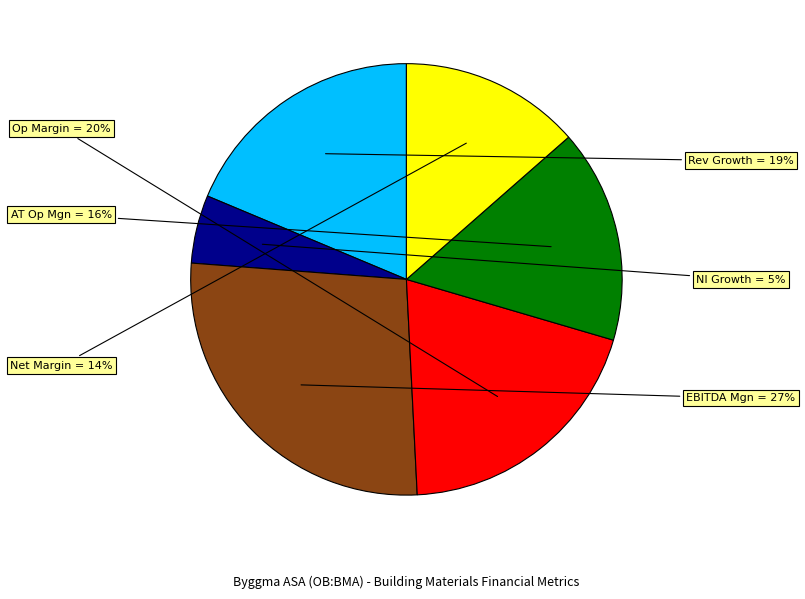

To the nearest percent, what is the average slice percentage?

17%